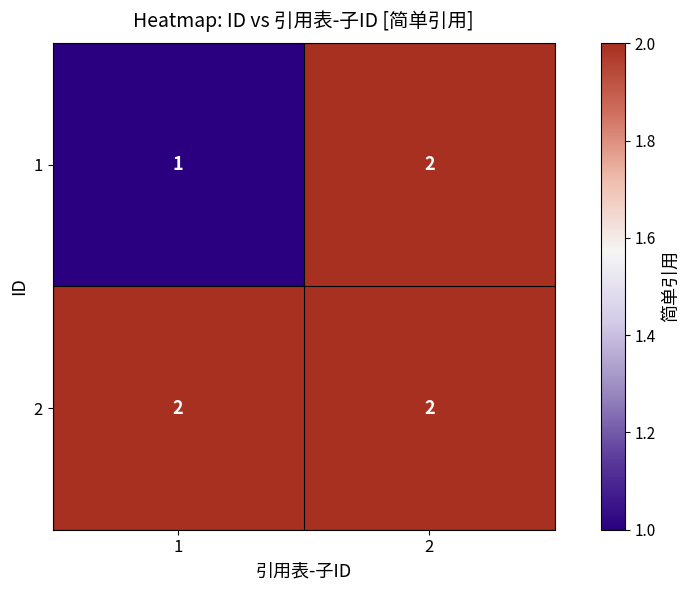

List the series in order of their overall mean, lowest first.

1, 2